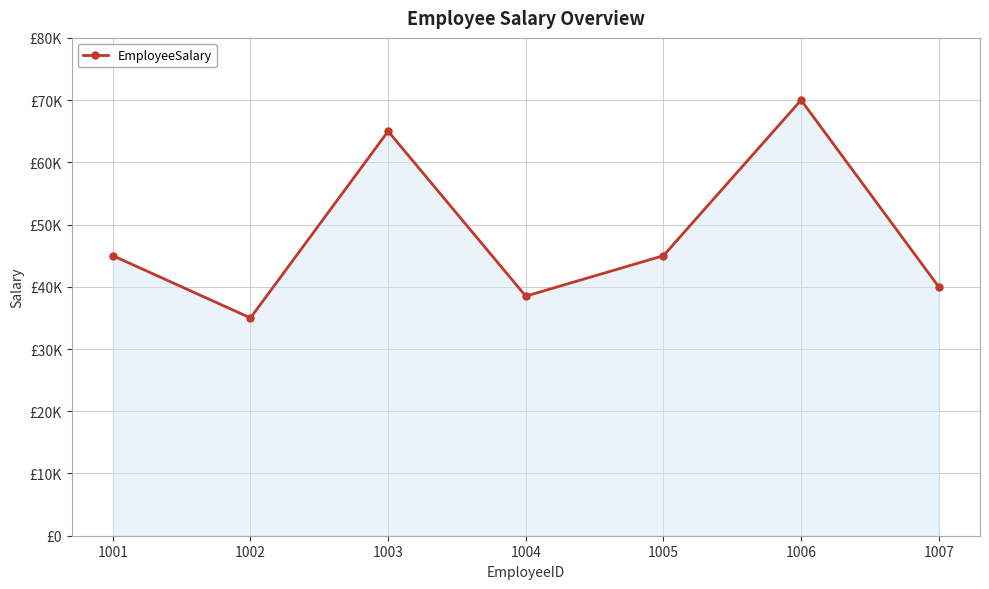

Does the chart have visible grid lines?

Yes